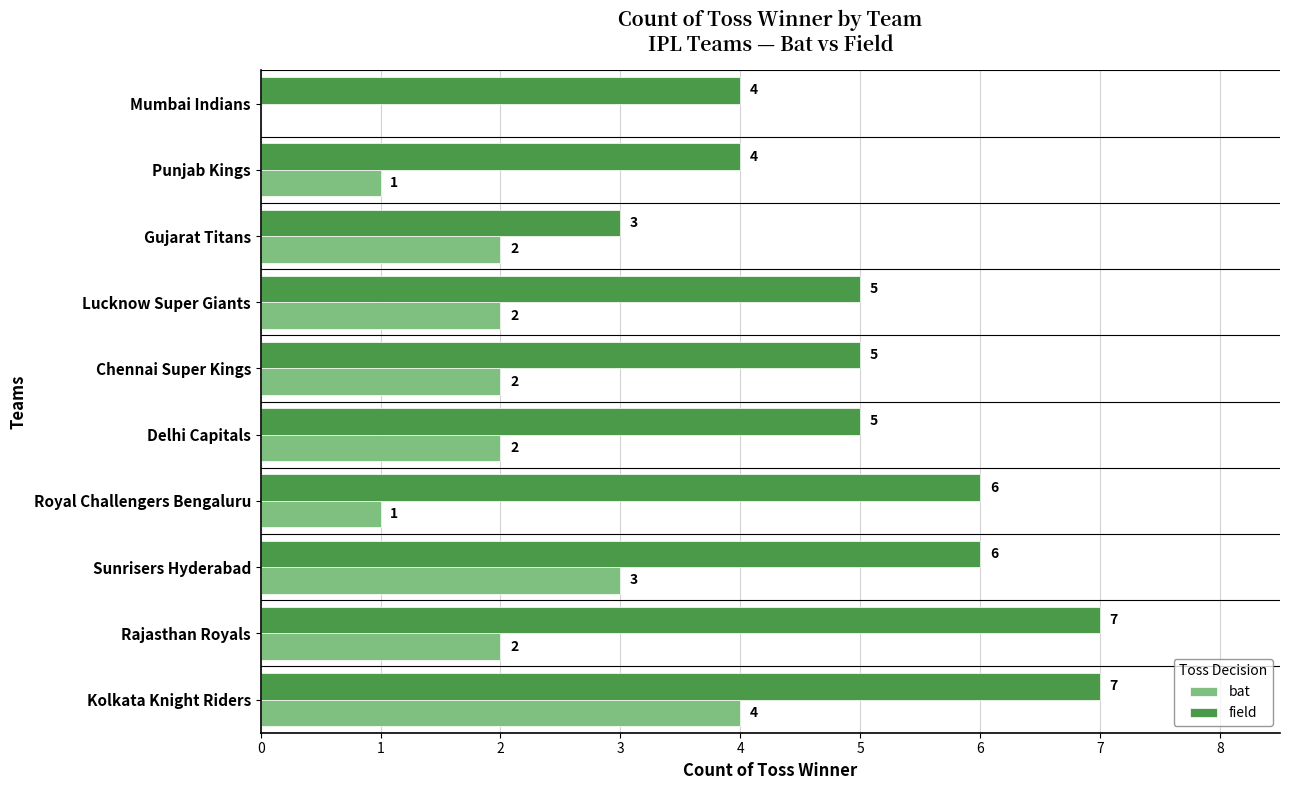

Is it true that bat equals 5 at Sunrisers Hyderabad?

False